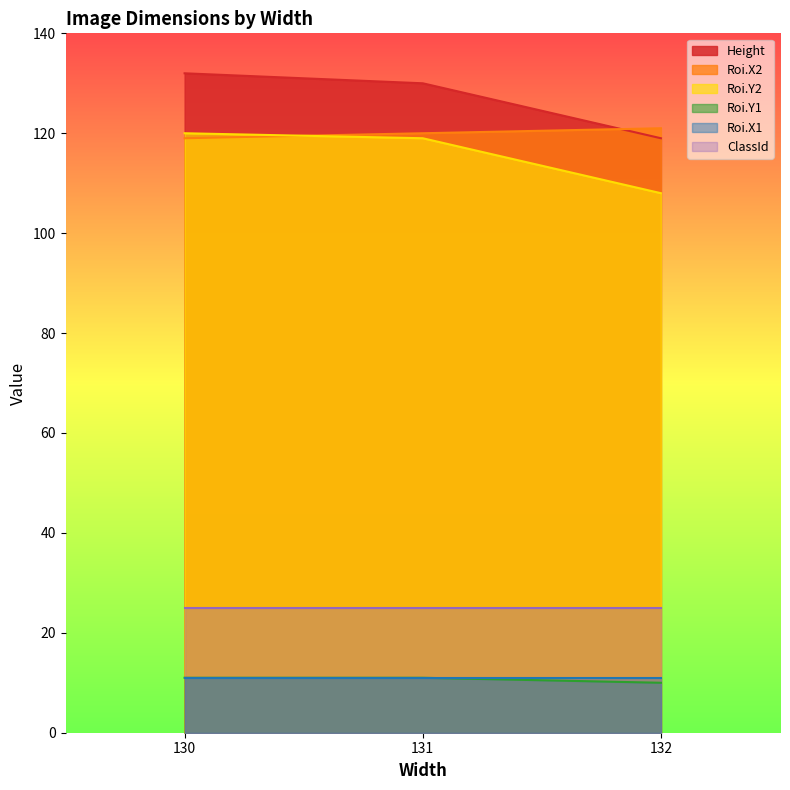

How many values in the Height series exceed 130?

1